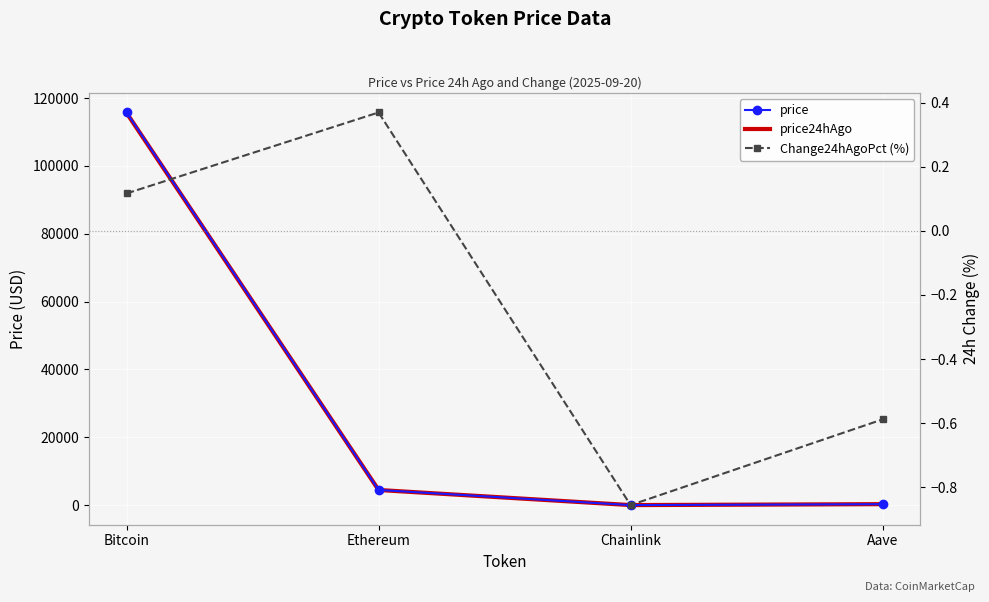

What is the total value across all series at Chainlink?

46.1